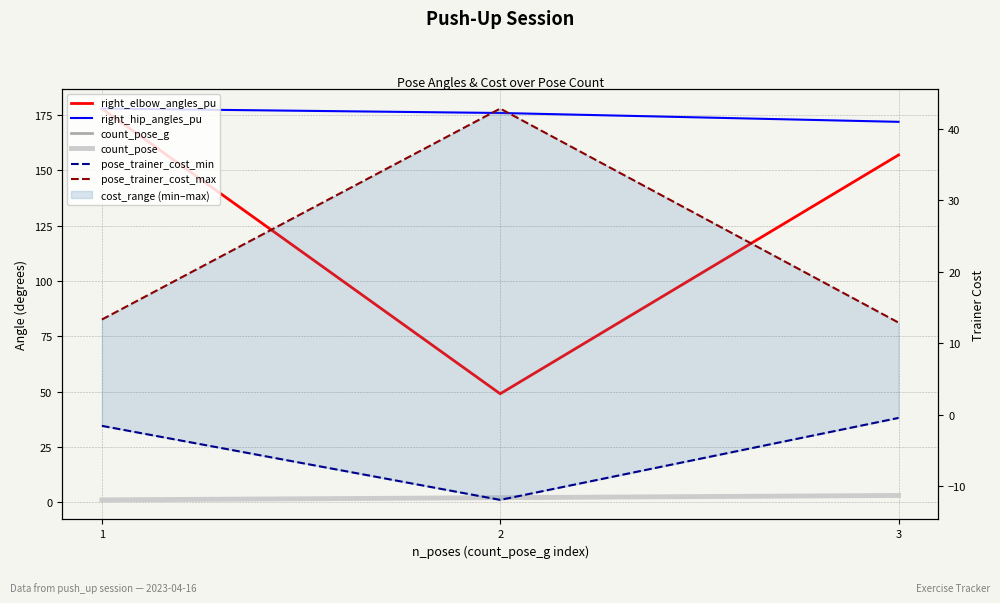

Is the value of right_elbow_angles_pu at 1 greater than the value of right_hip_angles_pu at 3?

Yes